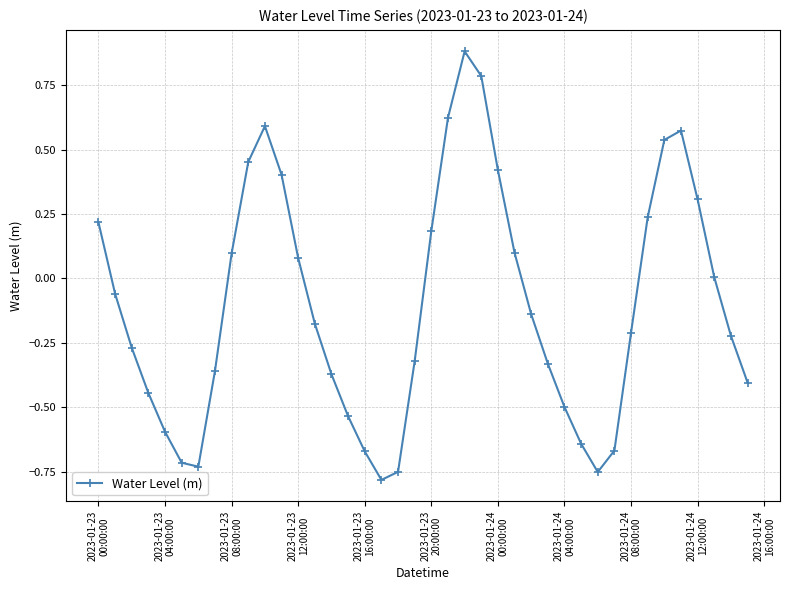

How many interior local valleys (lower than both neighbors) does the data have?

3